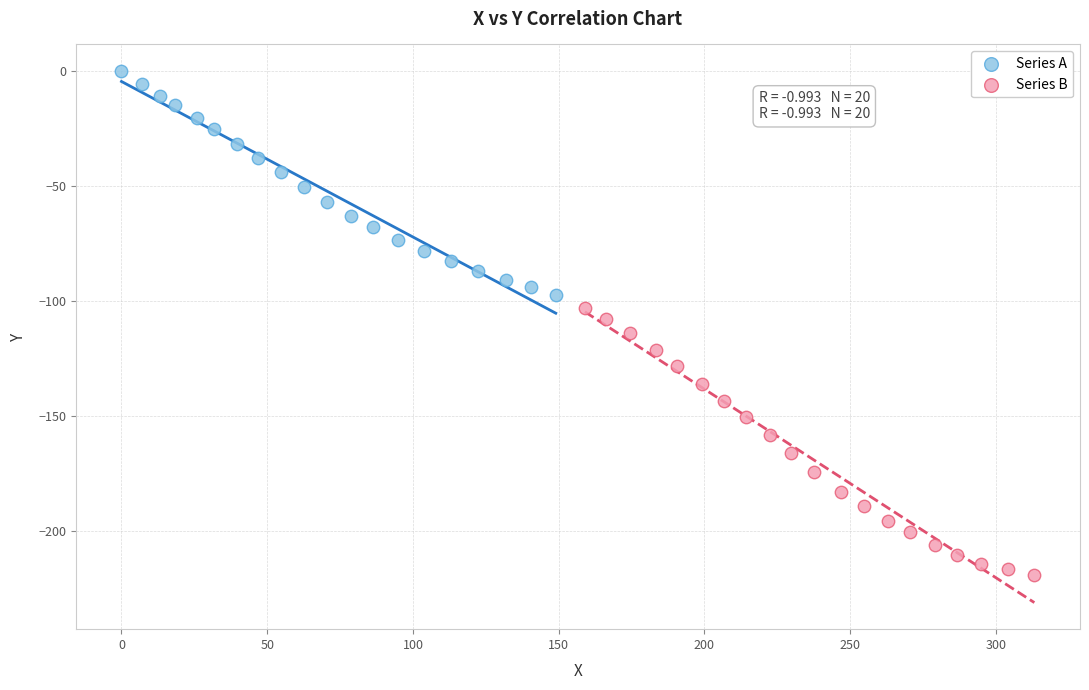

Which series reaches the minimum Y coordinate?

Series B